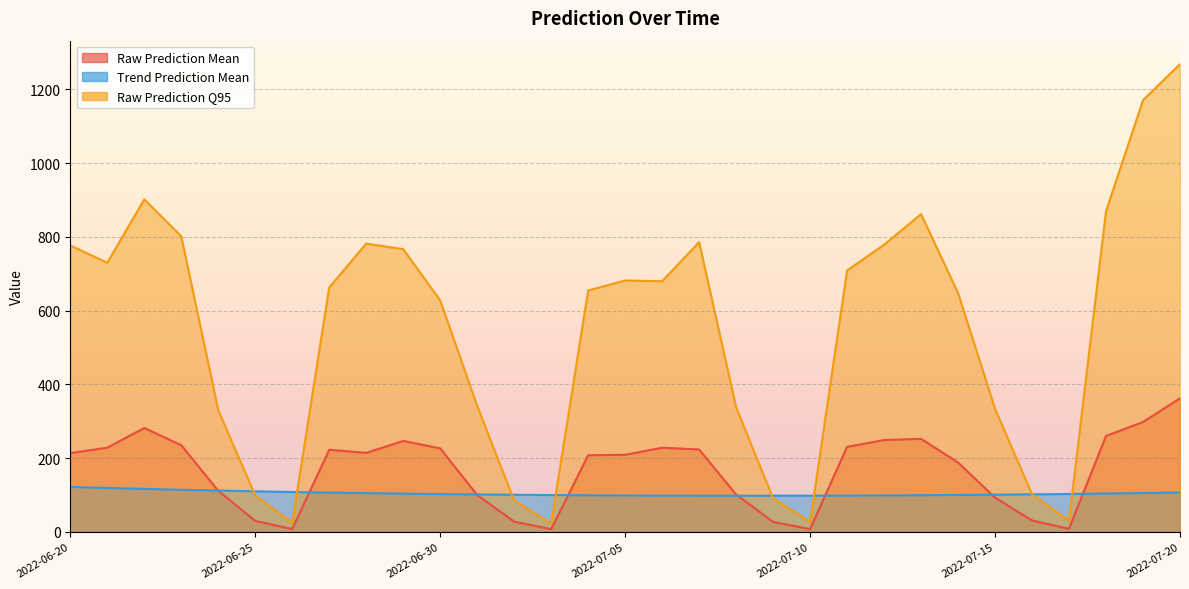

How many interior local valleys does the Raw Prediction Mean series have?

5